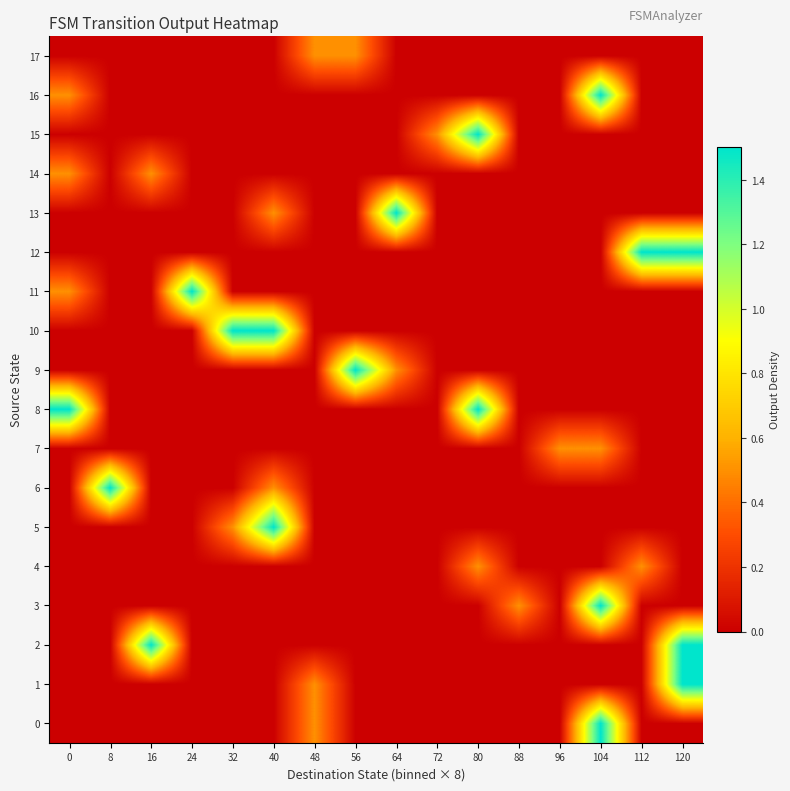

Rank the series at 0 from lowest to highest value.

0, 1, 2, 3, 4, 5, 6, 7, 9, 10, 12, 13, 15, 17, 11, 14, 16, 8